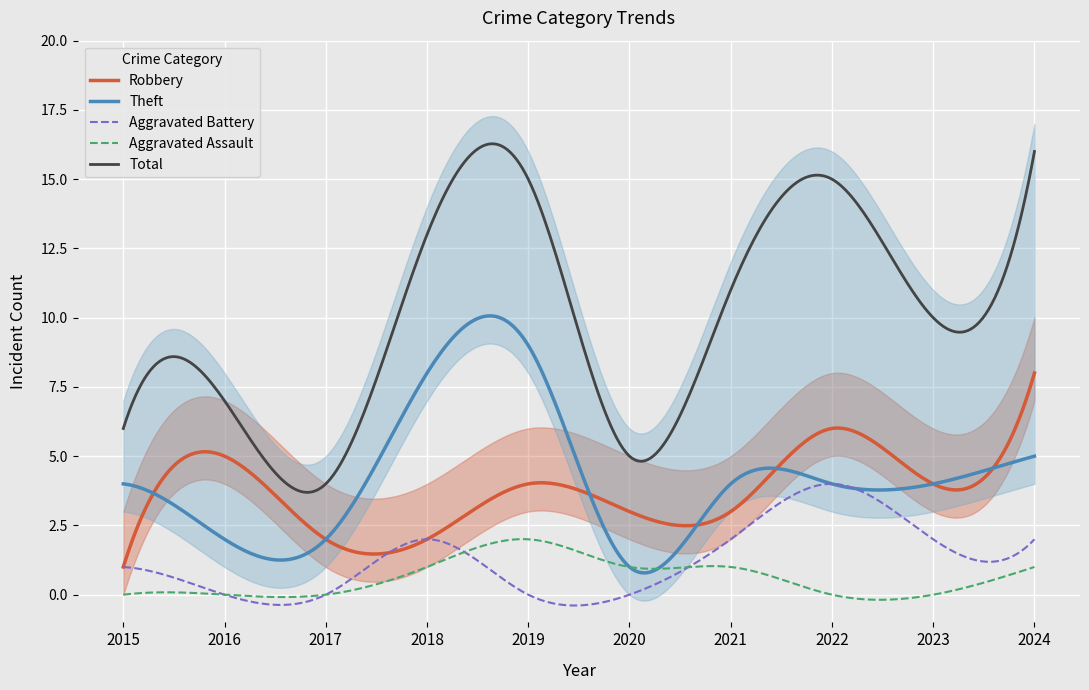

How many interior local peaks does the Aggravated Assault series have?

1